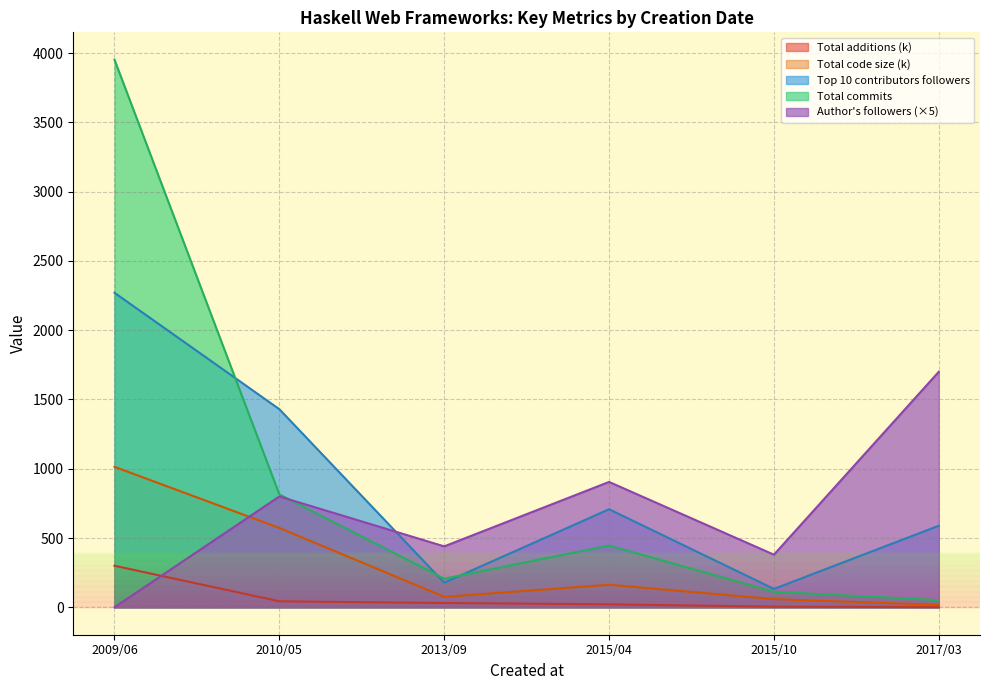

True or false: Total code size and Top 10 contributors followers cross at least once.

False